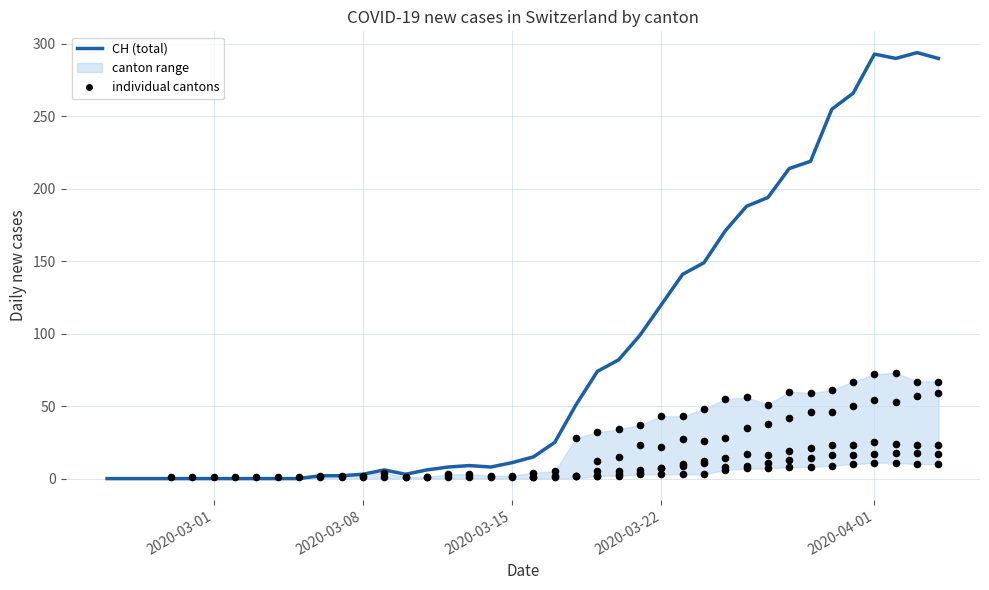

Which series has the widest spread of Y values?

CH